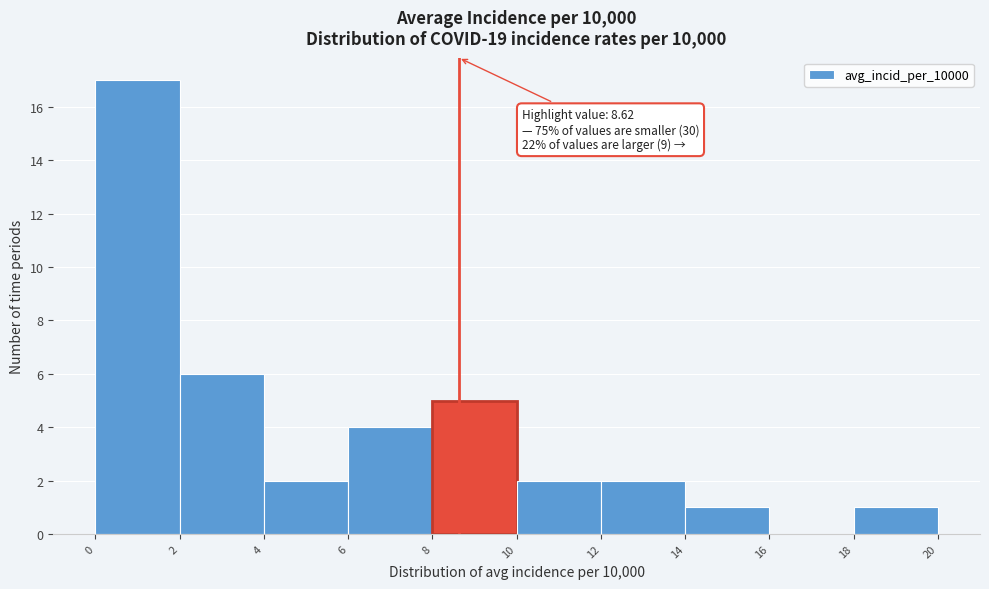

Over which range of the x-axis is the bar tallest?

0 to 2